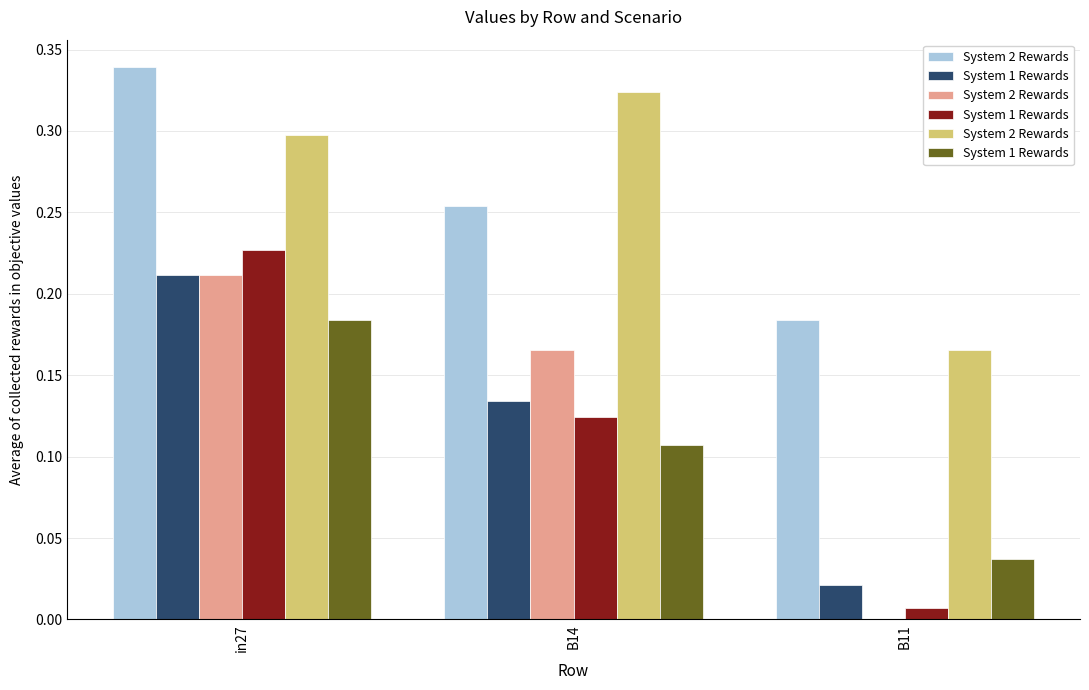

At which label is System 1 Rewards closest to 0?

B11